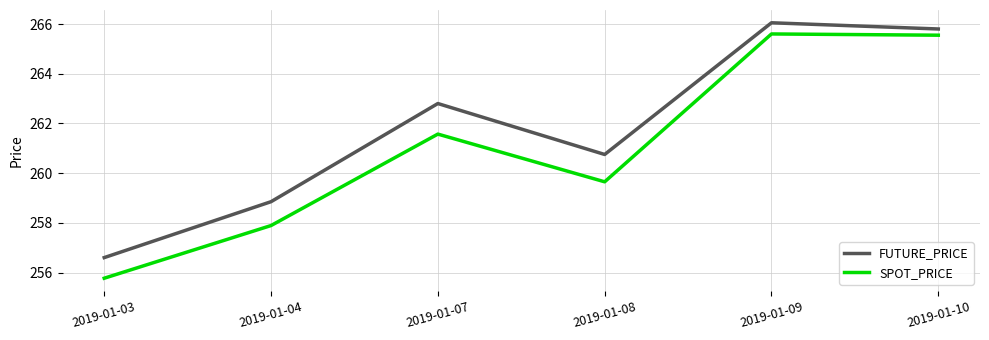

Where does the FUTURE_PRICE series first go above 262?

2019-01-07